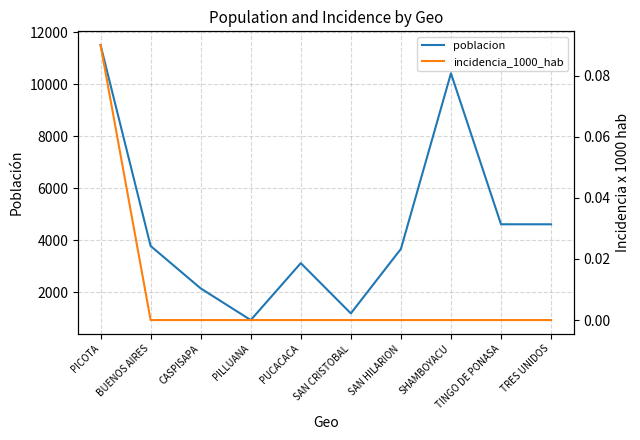

True or false: incidencia_1000_hab has a value of 0.1 at PICOTA.

True